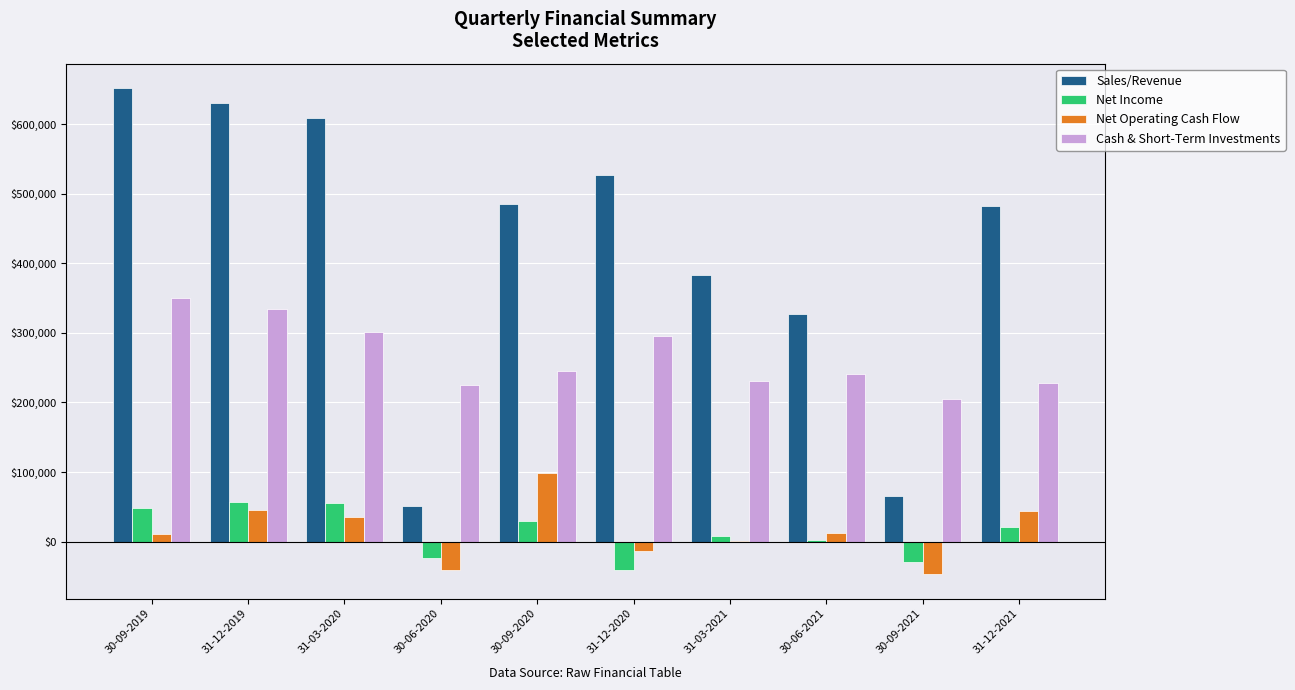

How many categories are shown in the chart?

10